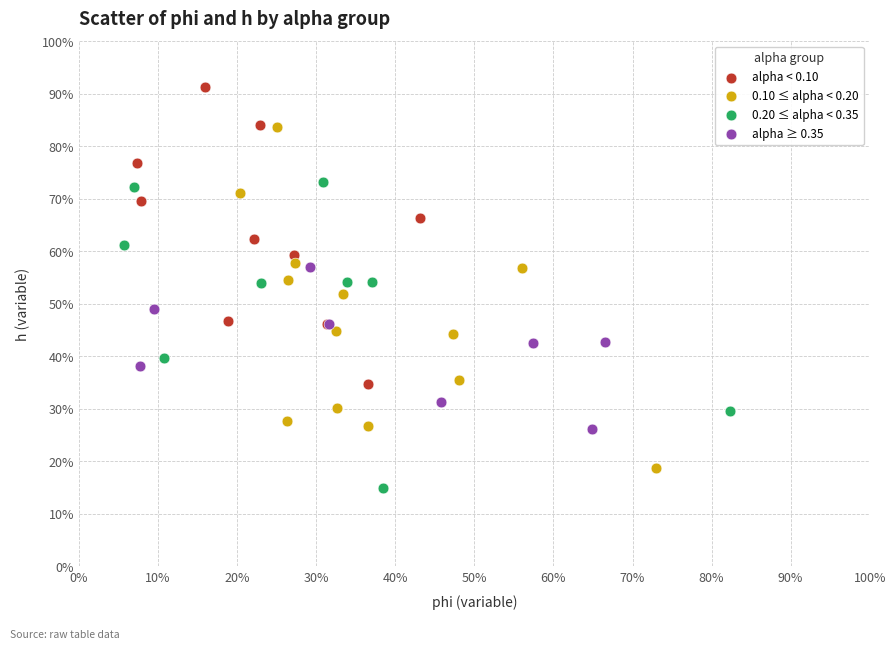

Which series contains the lowest Y value?

0.20 ≤ alpha < 0.35